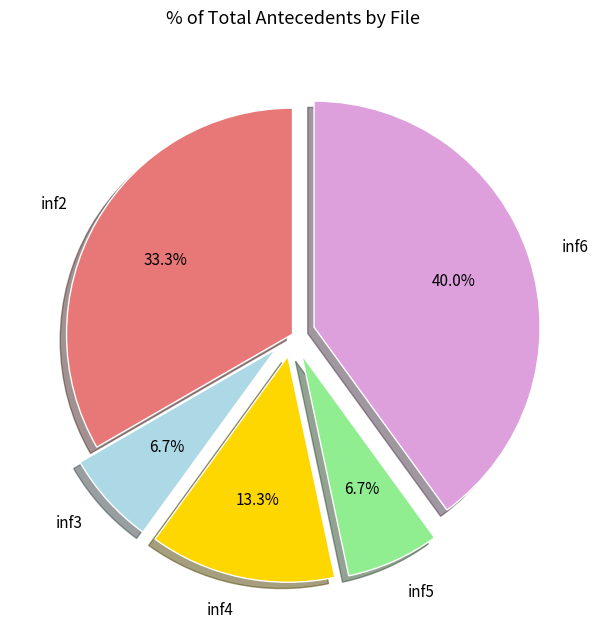

What percentage is the inf4 slice, to the nearest percent?

13%